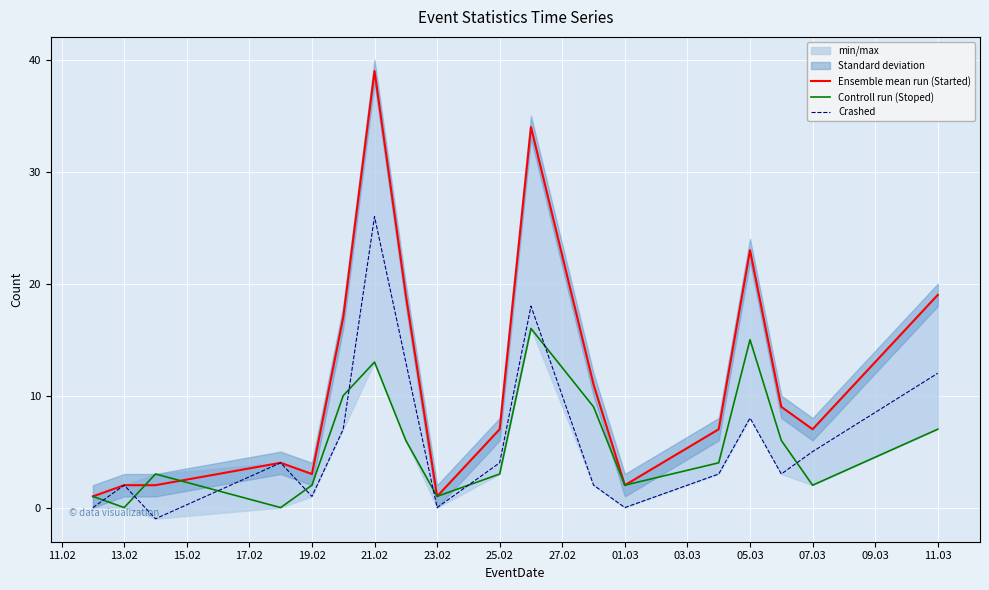

True or false: Crashed and Ensemble mean run (Started) cross at least once.

False